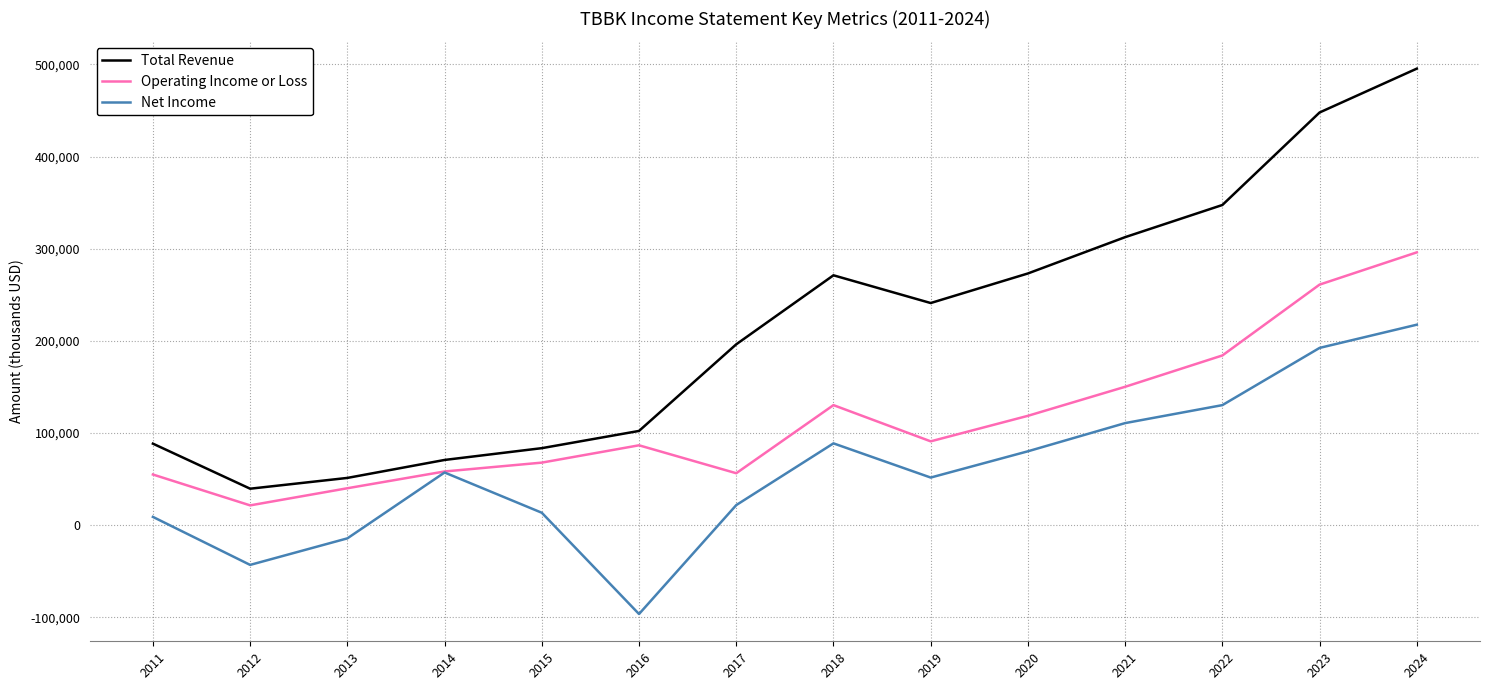

The Total Revenue series shows 824730 at 2024. True or false?

False